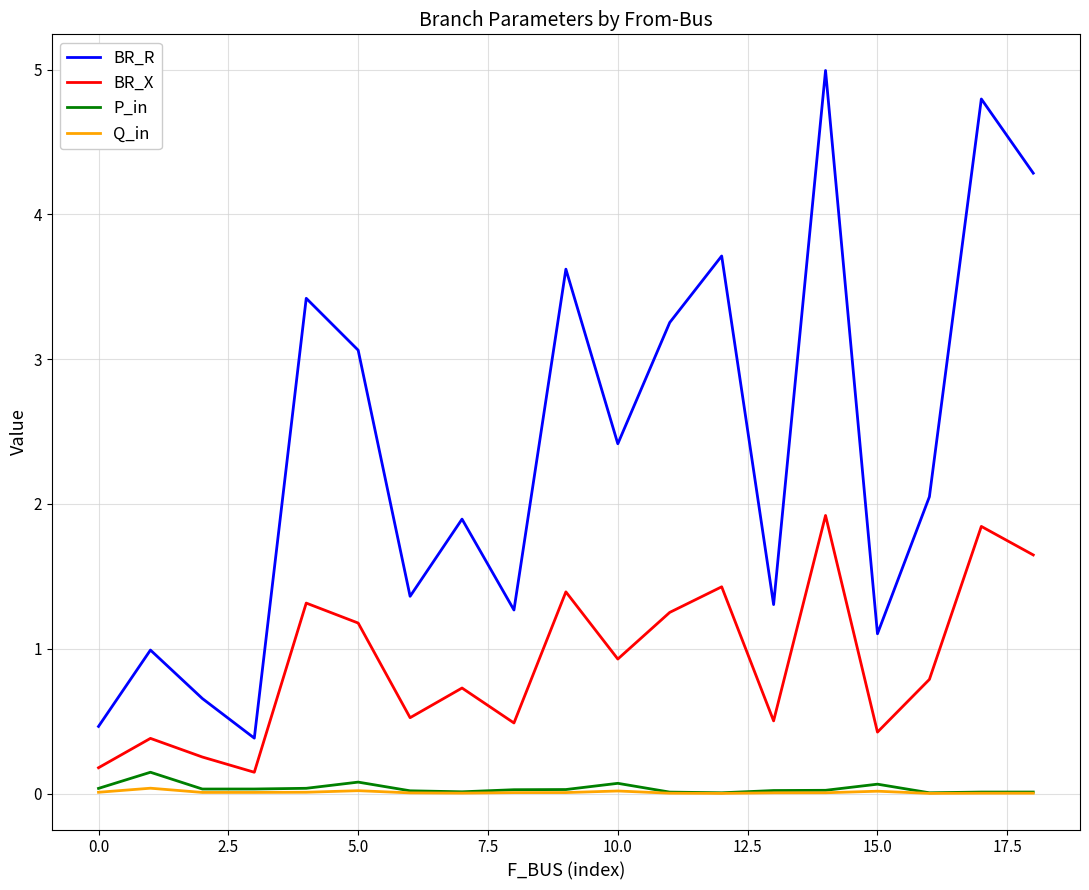

Which series has the largest range (max minus min)?

BR_R